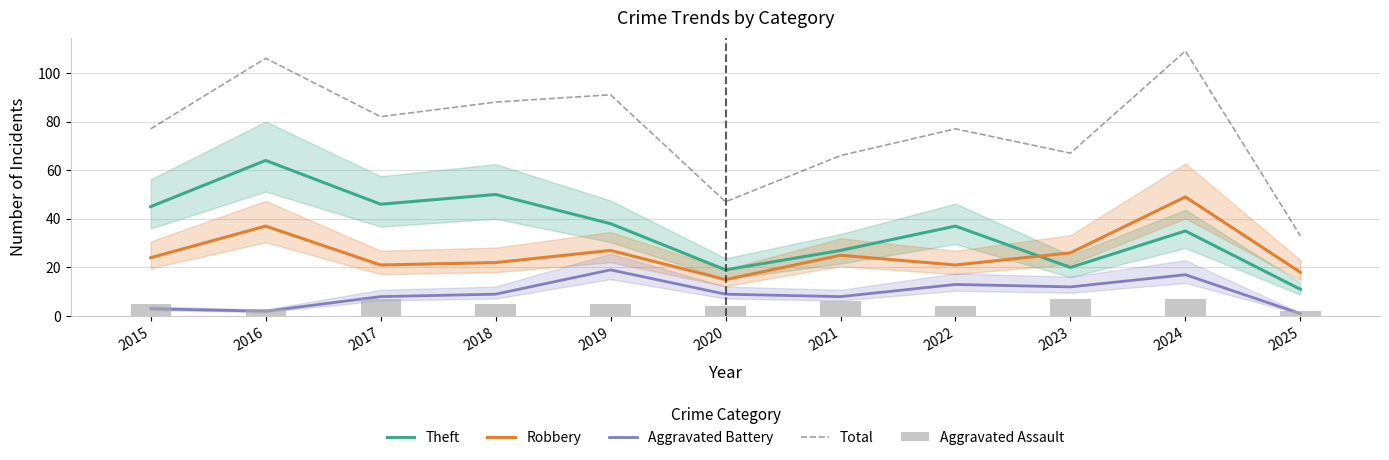

At how many categories does at least one series exceed 37?

10